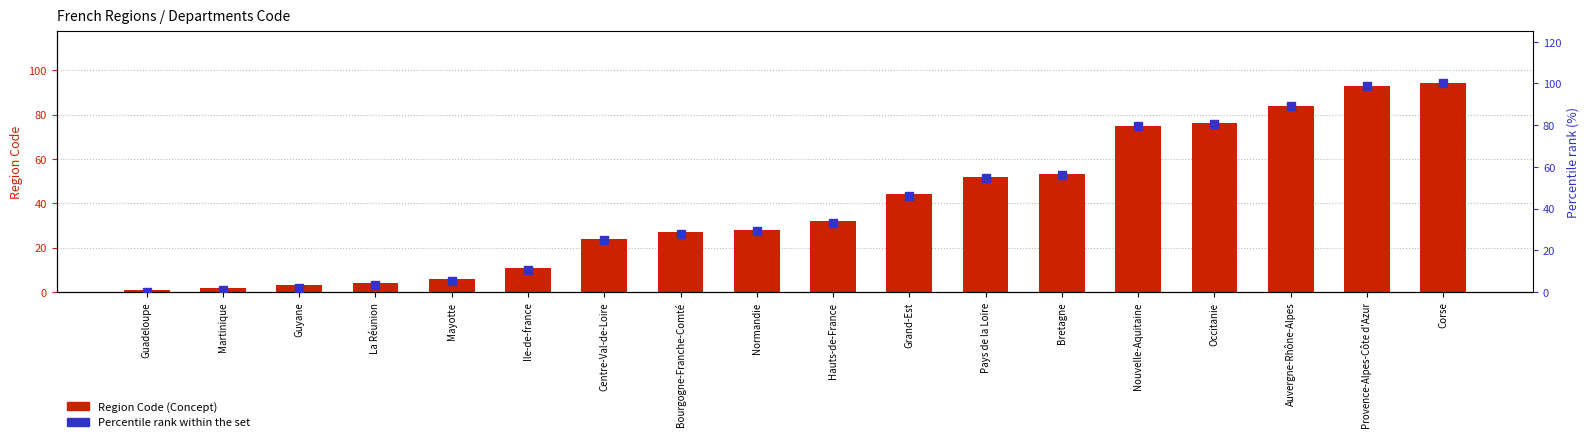

What is the total value across all series at Grand-Est?

90.2